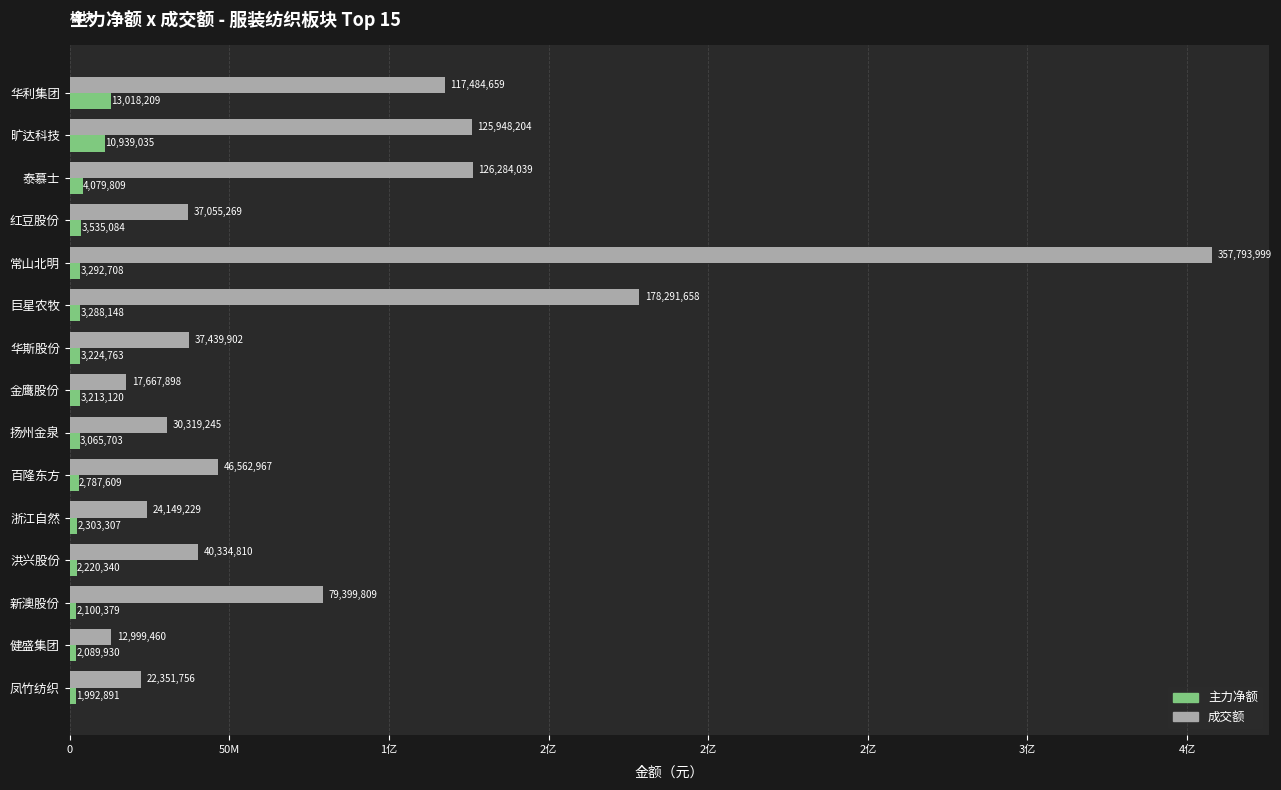

Rank the series by their maximum value, from lowest to highest.

主力净额, 成交额